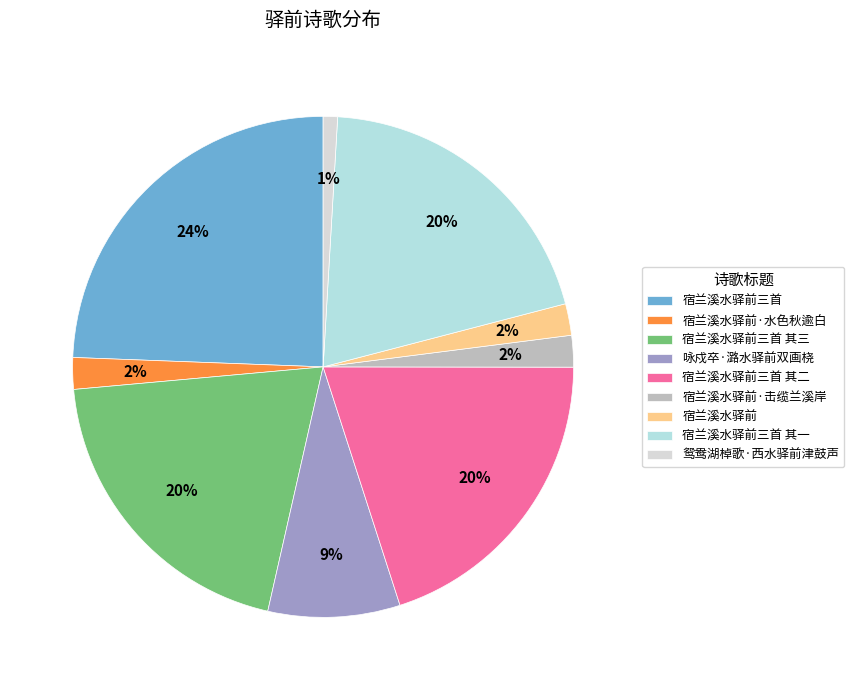

How many segments does this pie chart have?

9